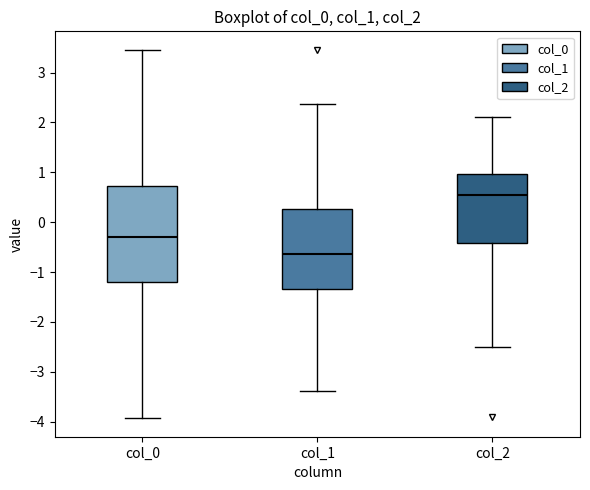

Which box is the tallest, from its lower edge to its upper edge?

col_0